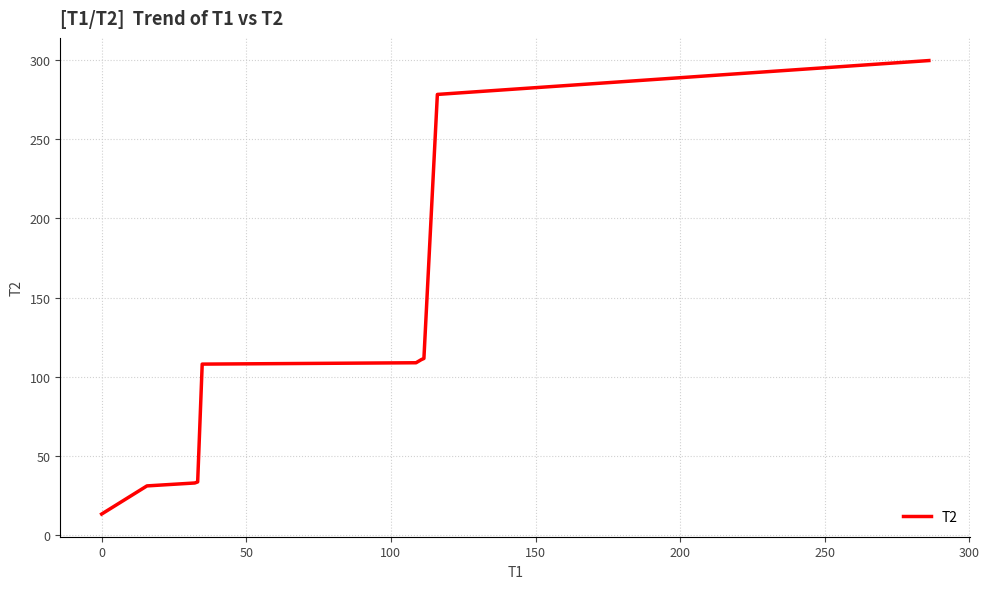

What is the smallest value displayed?

13.0